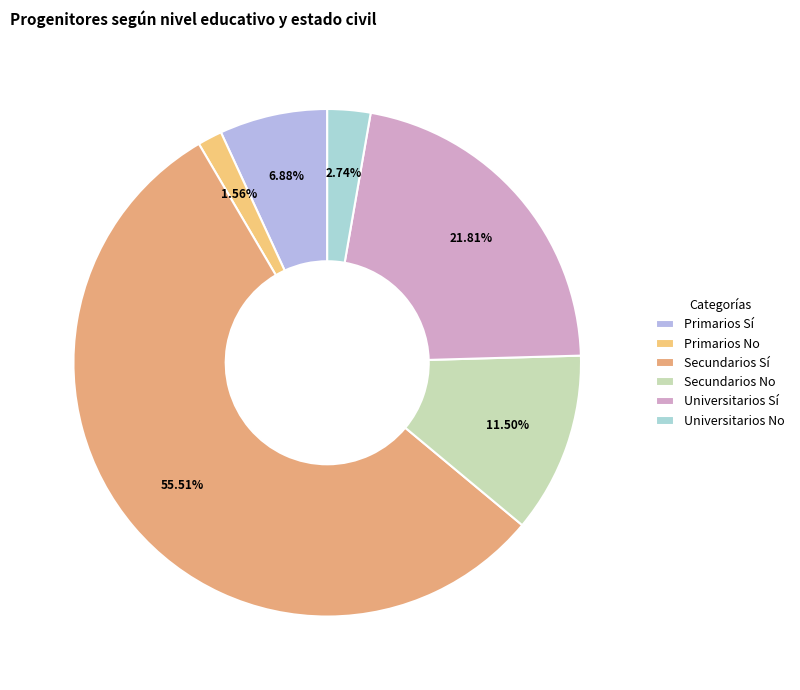

What is the change in value from Universitarios Sí to Universitarios No?

-134109